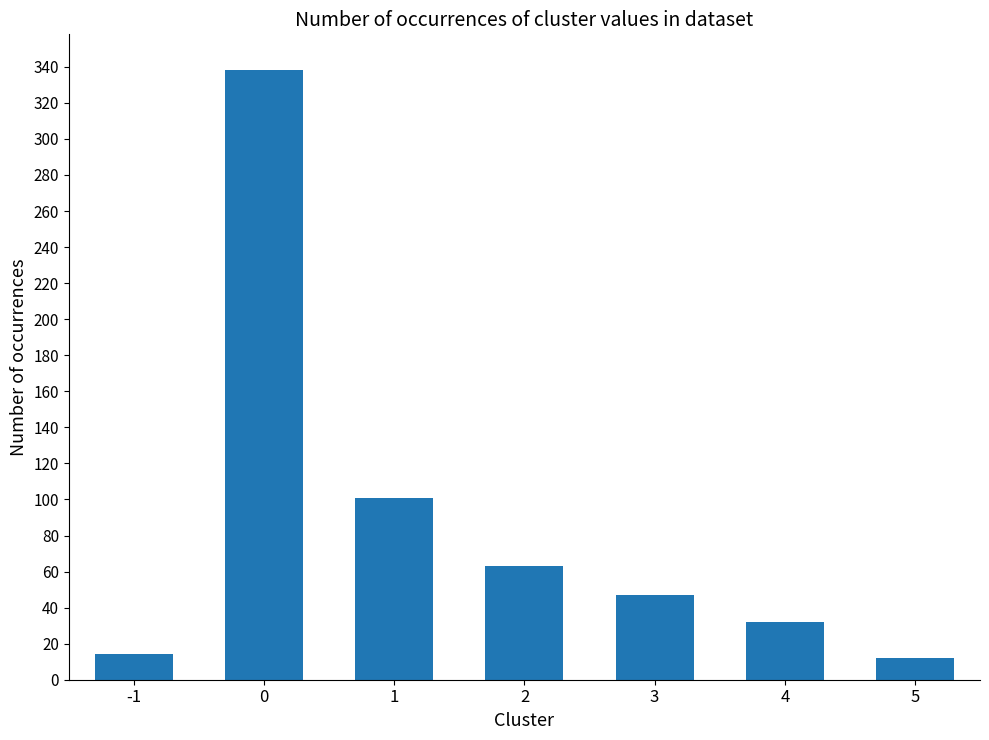

What is the change in value from 0 to 3?

-291